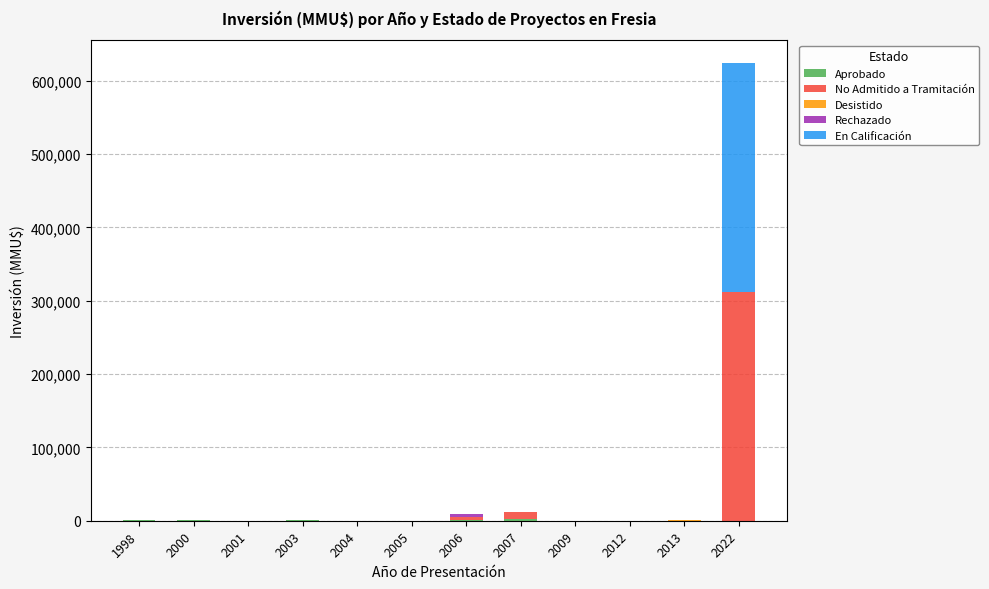

At which category is the sum across all series the highest?

2022